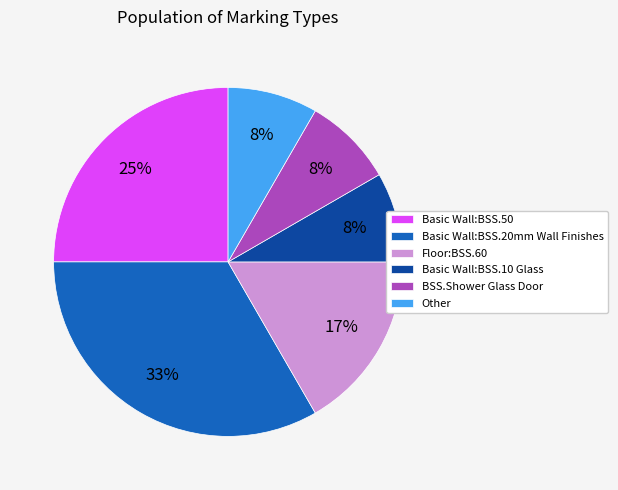

What is the largest slice in the pie chart?

Basic Wall:BSS.20mm Wall Finishes